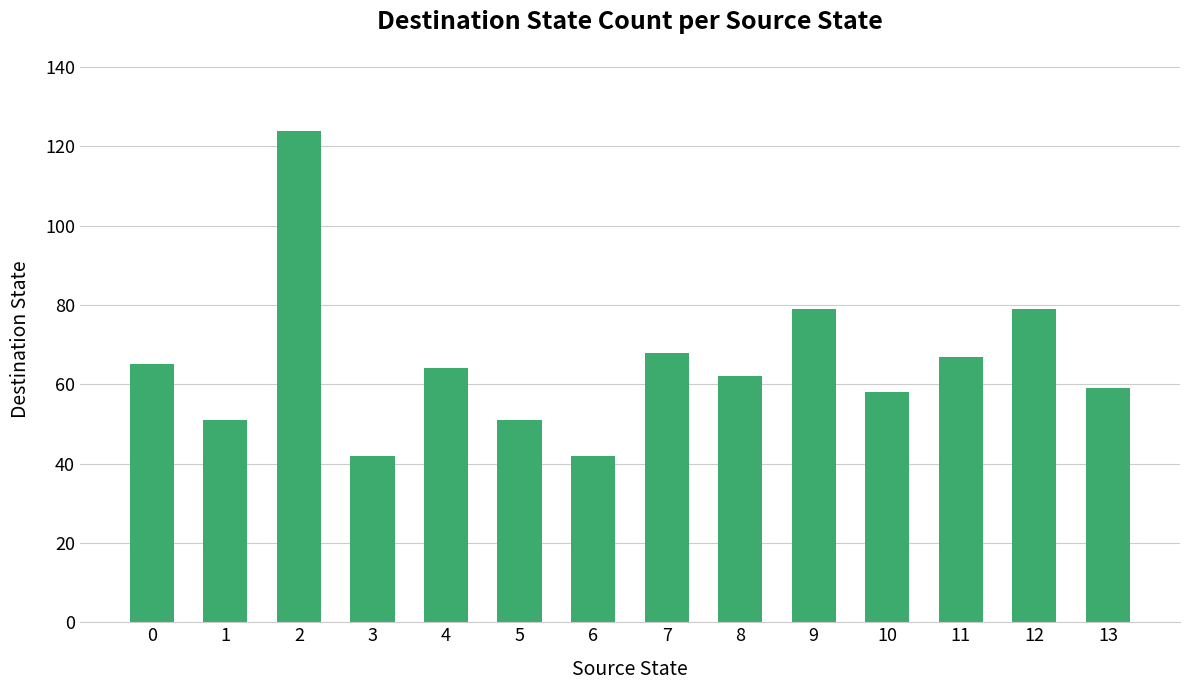

What is the difference between the maximum and minimum values?

82